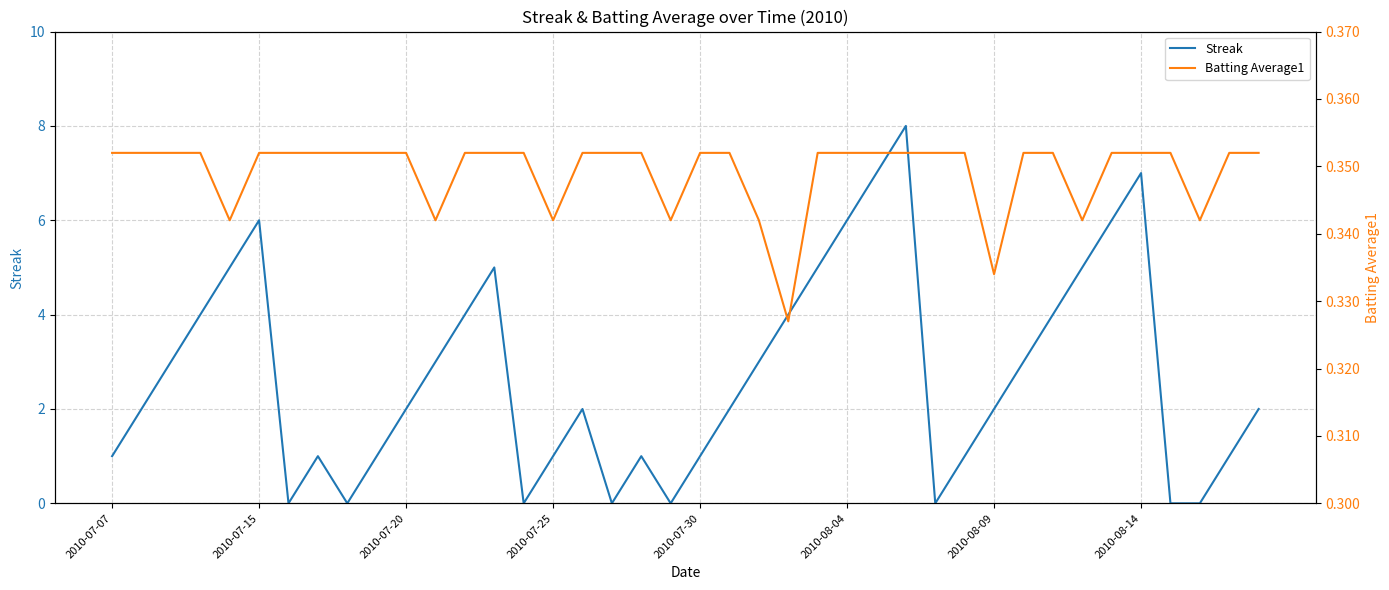

List the series in order of their peak value, highest first.

Streak, Batting Average1